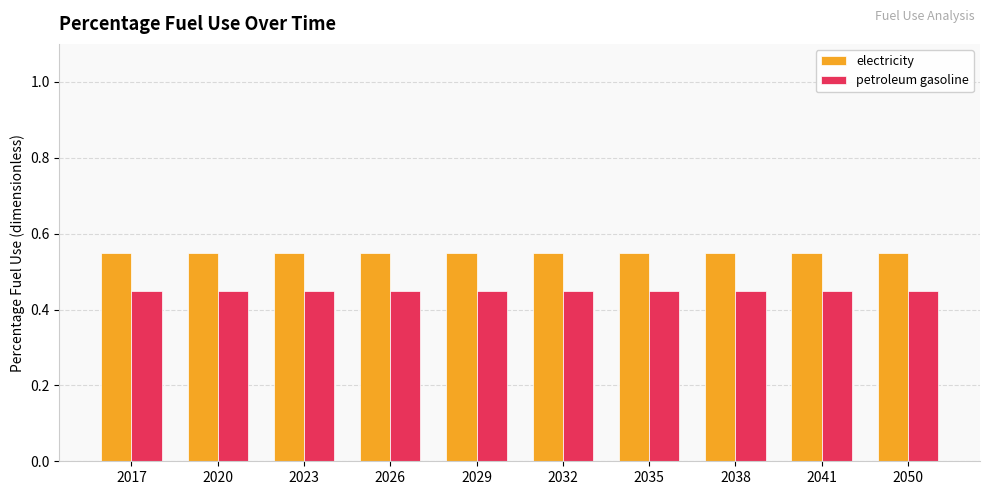

What is the total value across all series at 2041?

1.0